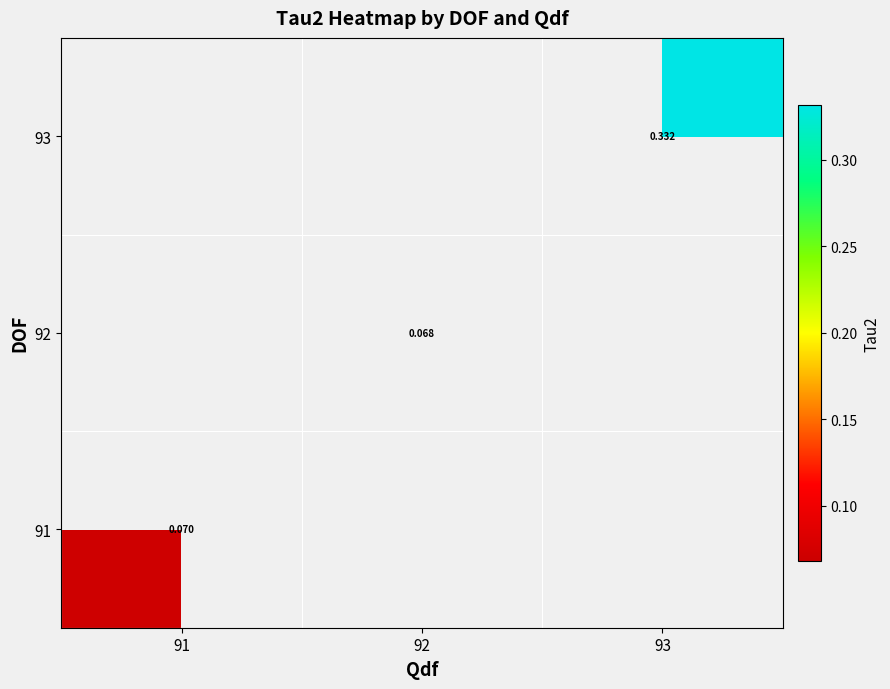

Is the value of 93 at 93 greater than the value of 91 at 91?

Yes